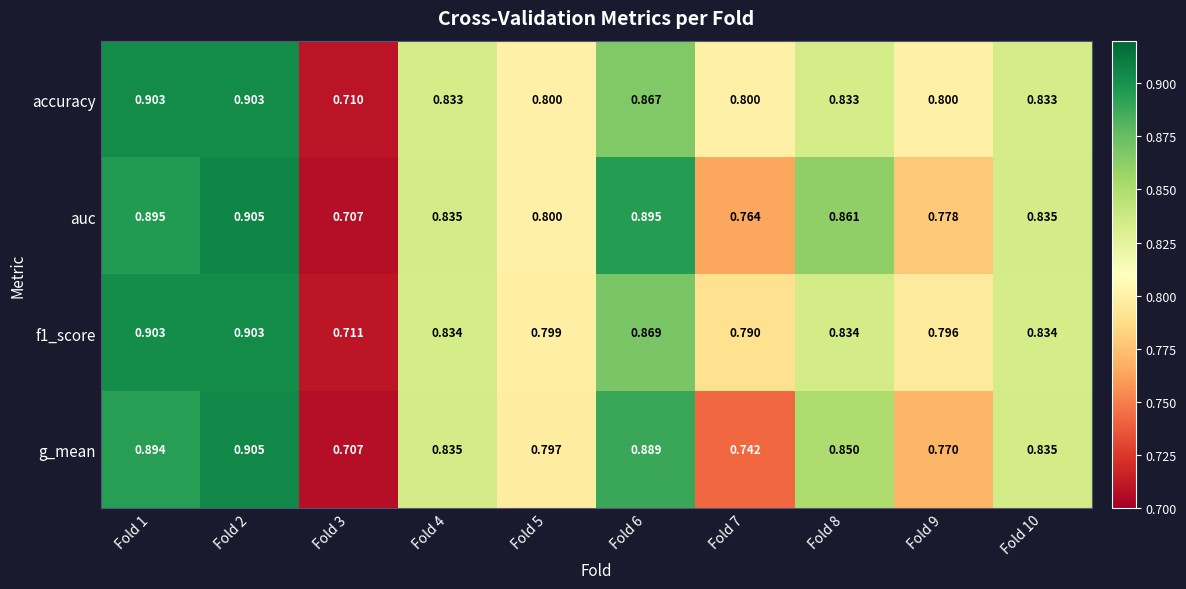

Which series has the largest total across all categories?

accuracy